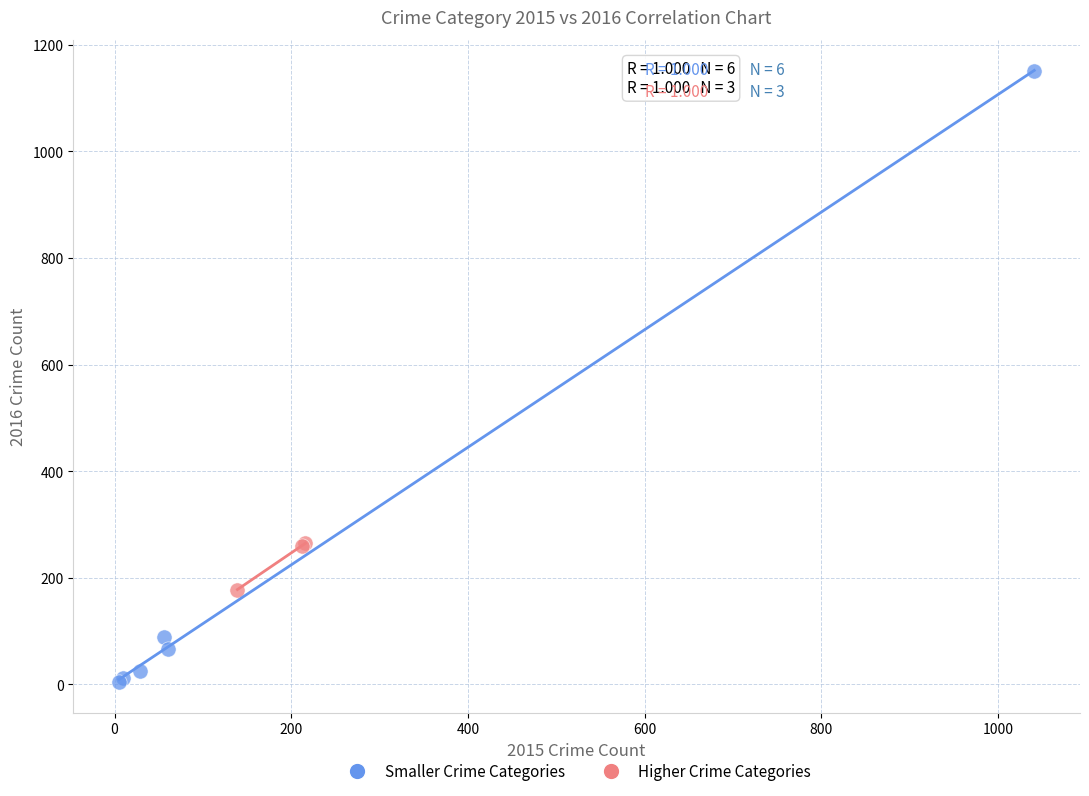

Which series has the widest spread of Y values?

Smaller Crime Categories